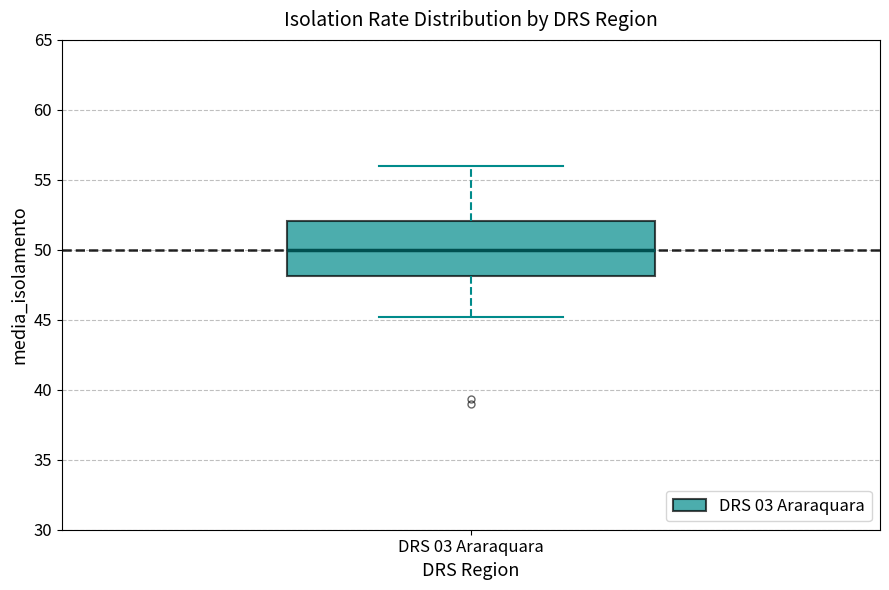

Transcribe this box plot: give where the median line is, the range the box spans, and where the two whiskers end, as read against the y-axis. The values are not printed on the chart, so give them approximately, as read against the axis.

median 50, box 48 to 52, whiskers 45 to 56